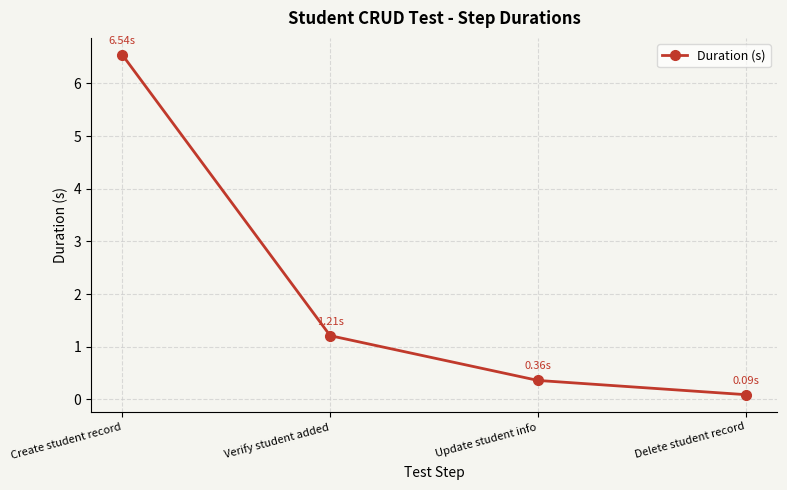

What is the label of the 1st point from the right?

Delete student record